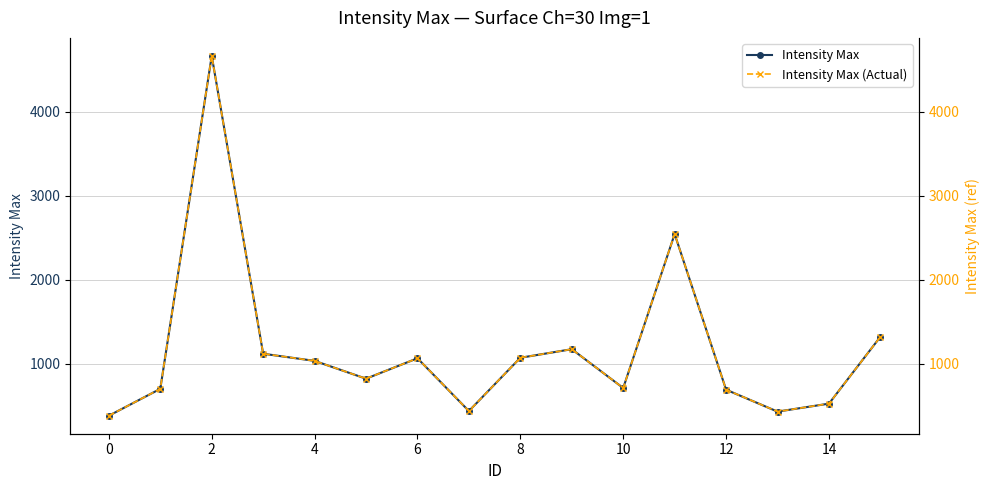

How many series are shown in this chart?

2